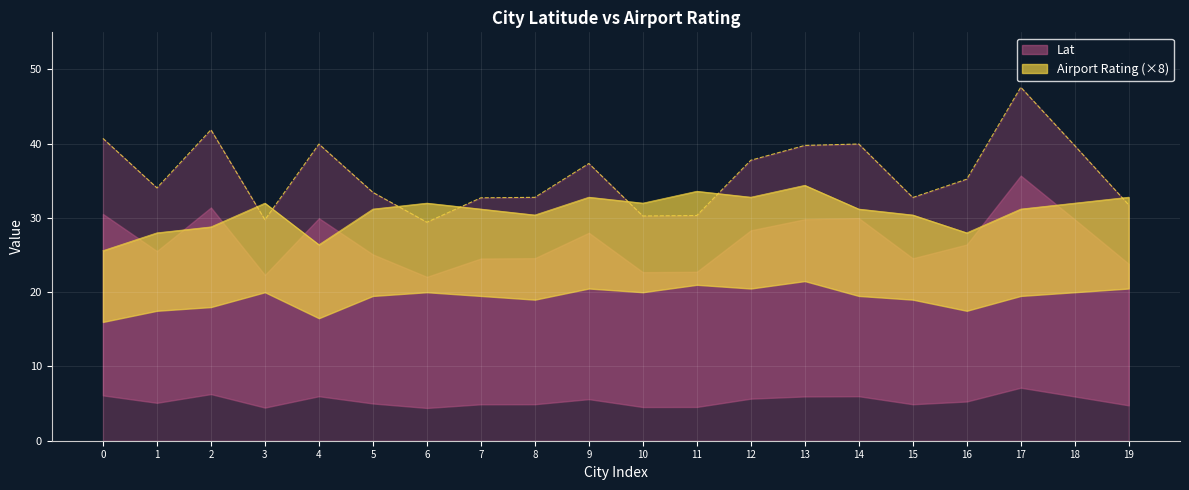

Which series has the largest total across all categories?

Lat